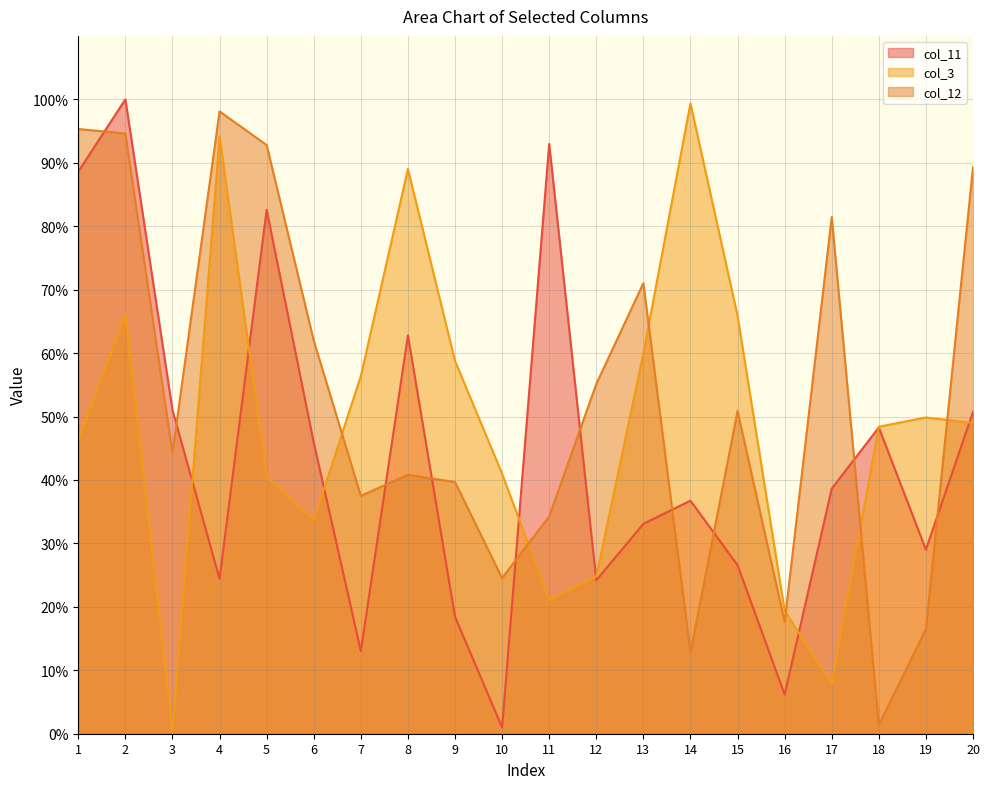

The col_11 series shows 154.7 at 2. True or false?

False